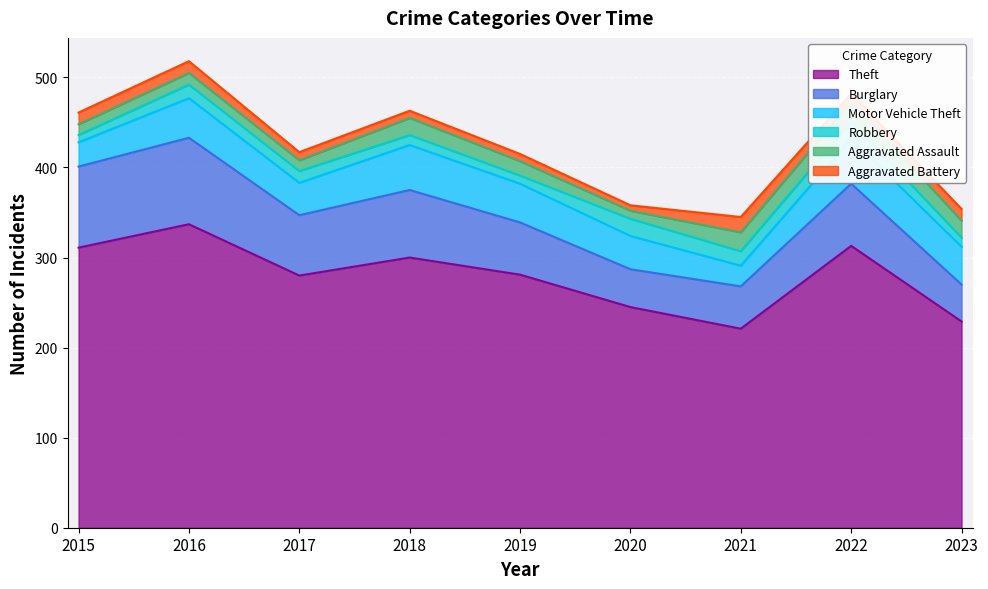

How many interior local peaks does the Aggravated Assault series have?

3